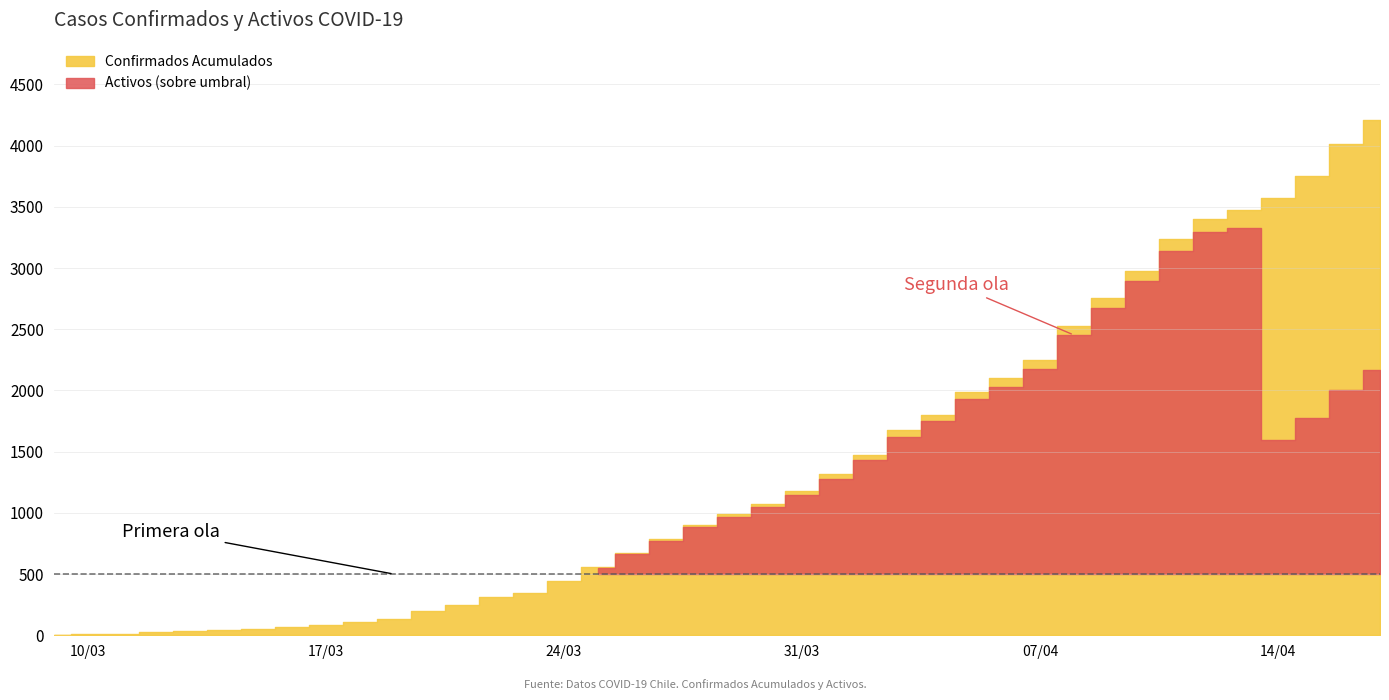

What position from the left is 23?

24